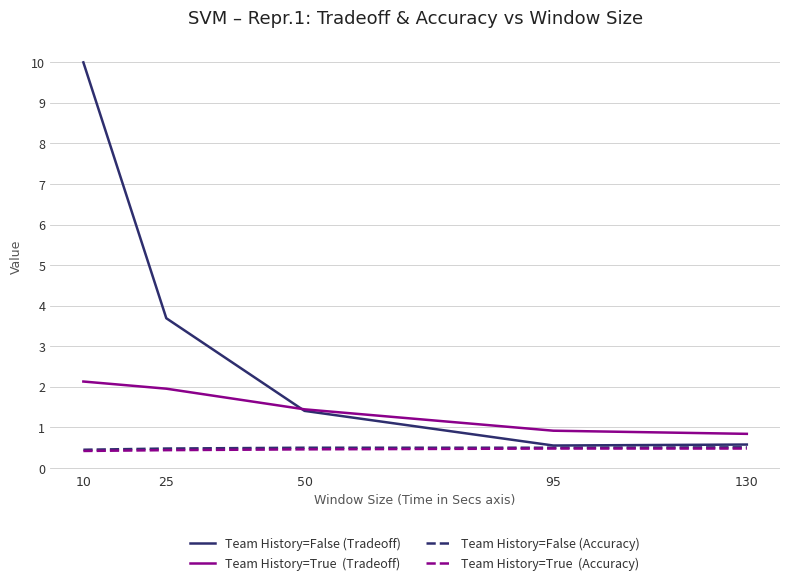

What is the difference between the highest and lowest values at 95?

0.4